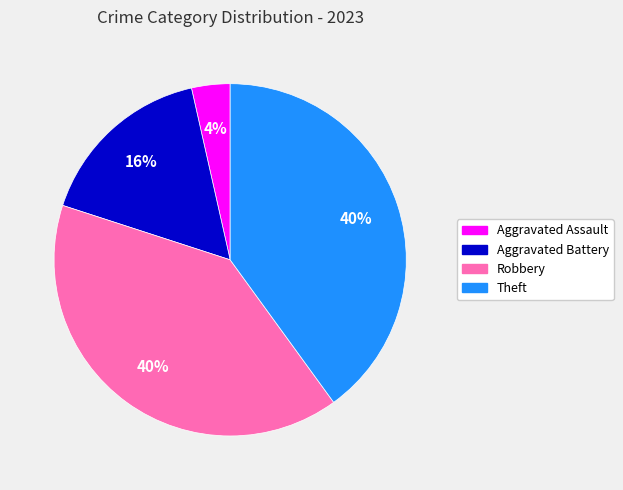

Which slice is the smallest?

Aggravated Assault